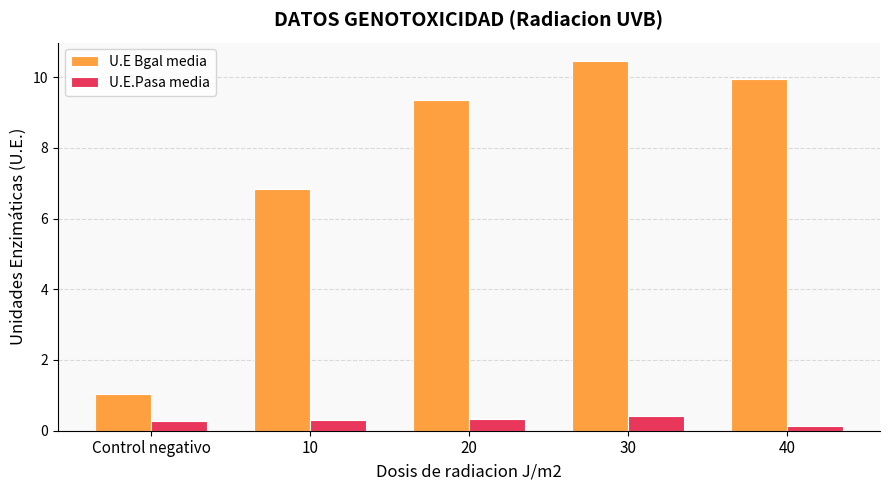

What is the lowest value of the U.E.Pasa media series?

0.1